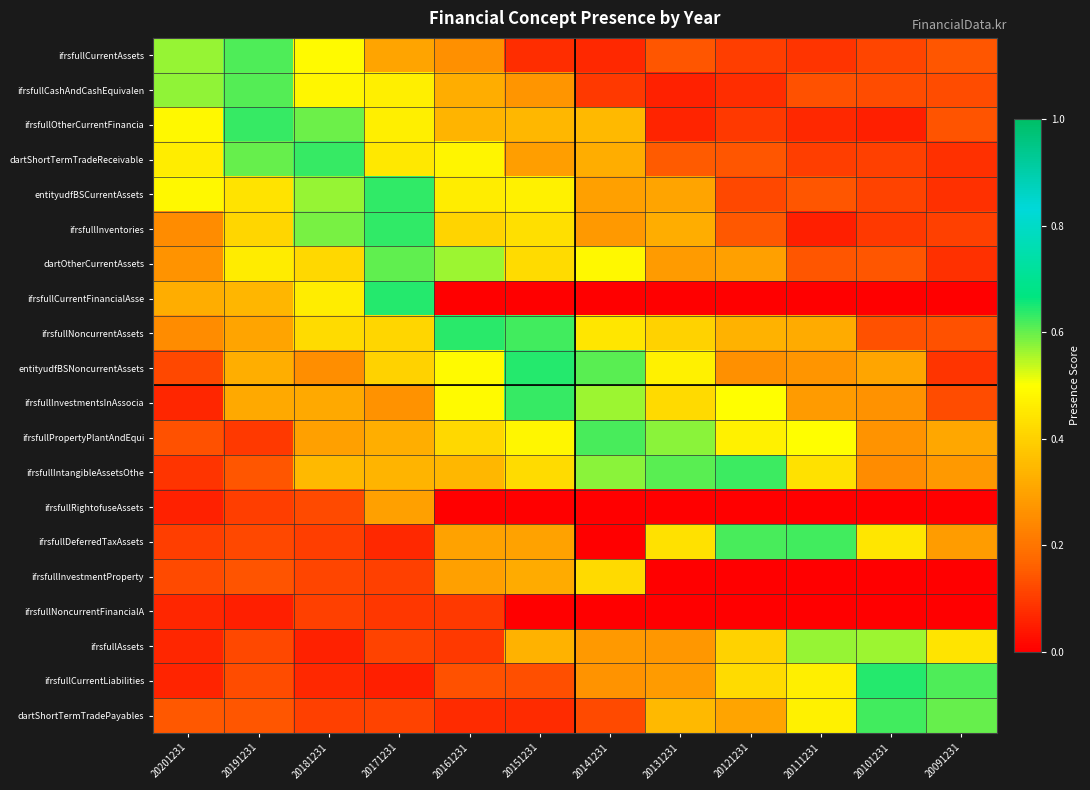

At how many categories does at least one series exceed 0?

12